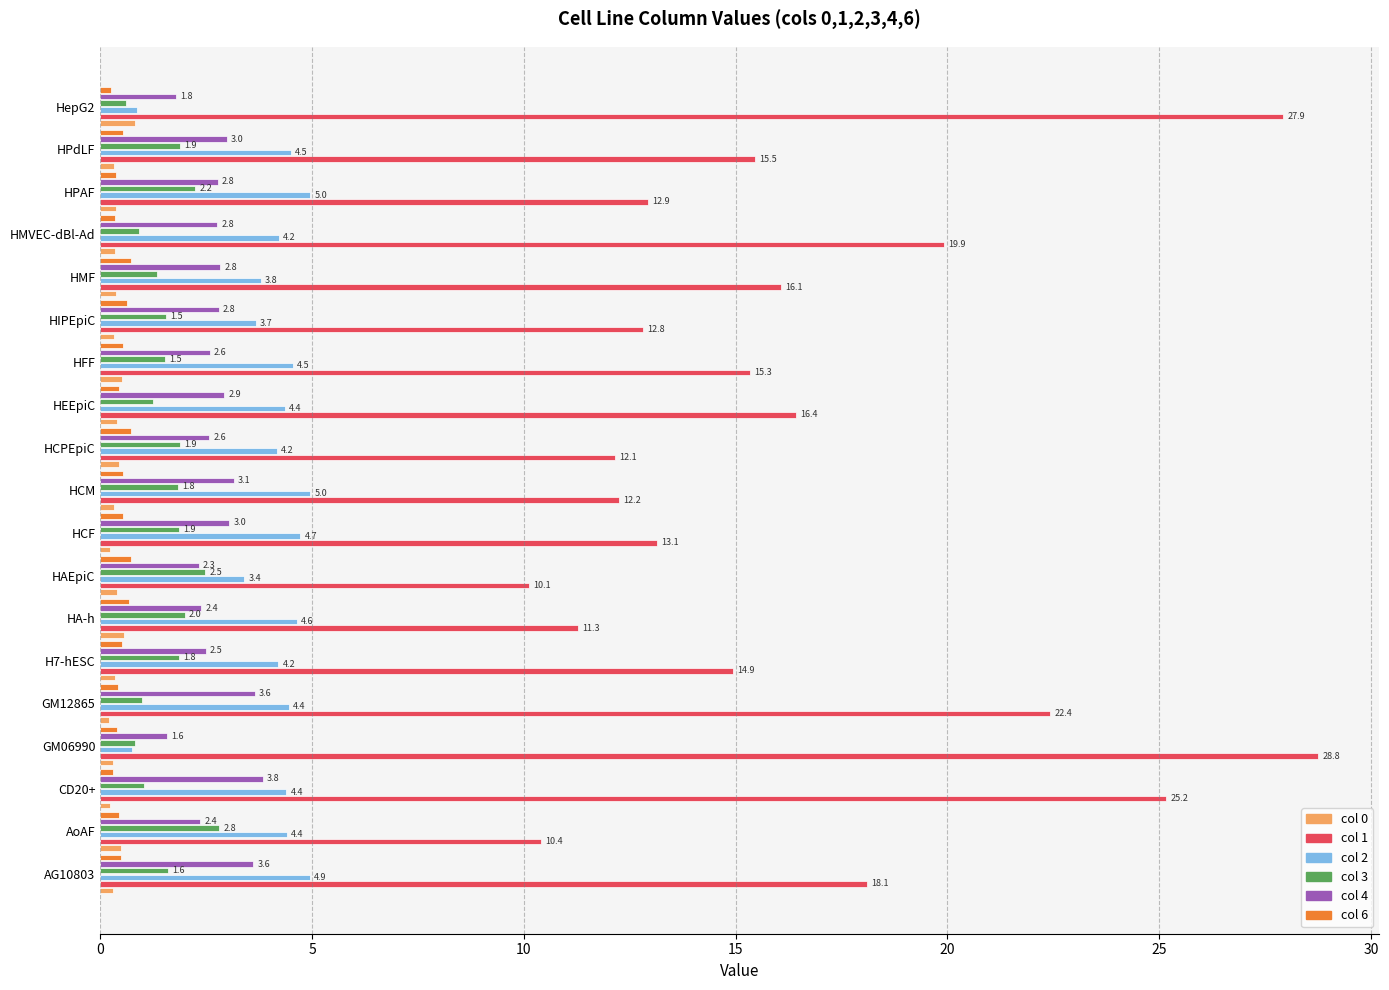

What is the total value across all series at HPdLF?

25.7